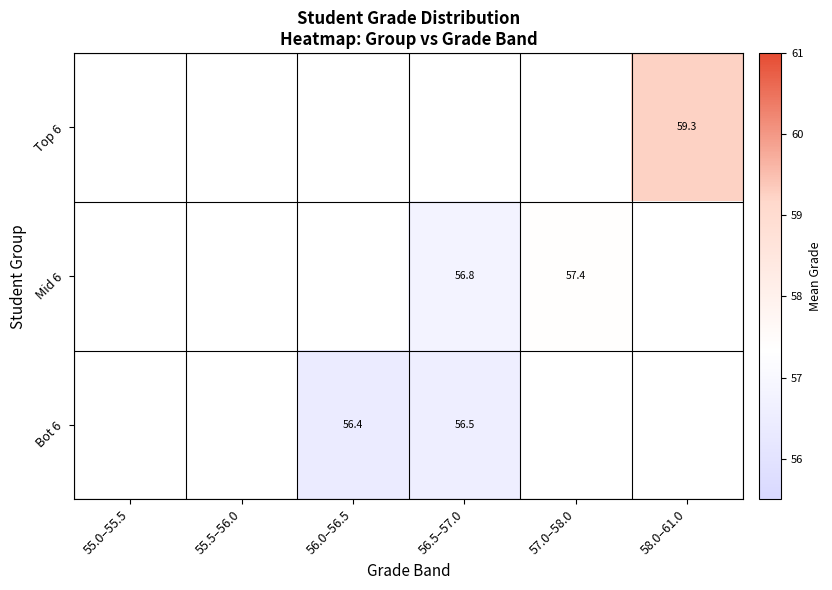

At which label does Bot 6 first exceed 56?

56.0–56.5